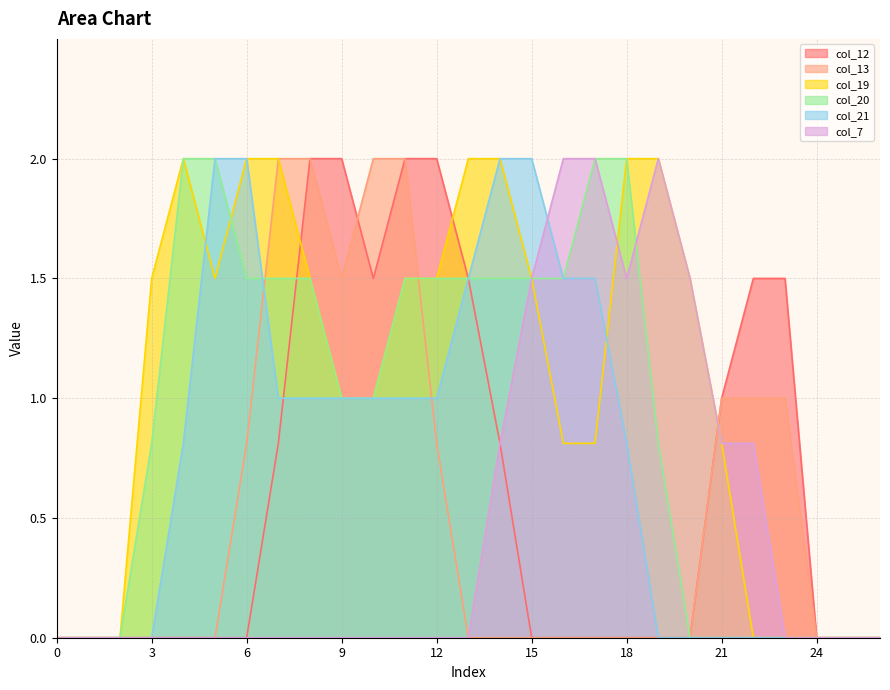

Reading left to right, extract all data points from this chart.

col_12: 0=0.0	1=0.0	2=0.0	3=0.0	4=0.0	5=0.0	6=0.0	7=0.8	8=2.0	9=2.0	10=1.5	11=2.0	12=2.0	13=1.5	14=0.8	15=0.0	16=0.0	17=0.0	18=0.0	19=0.0	20=0.0	21=1.0	22=1.5	23=1.5	24=0.0	25=0.0	26=0.0
col_13: 0=0.0	1=0.0	2=0.0	3=0.0	4=0.0	5=0.0	6=0.8	7=2.0	8=2.0	9=1.5	10=2.0	11=2.0	12=0.8	13=0.0	14=0.0	15=0.0	16=0.0	17=0.0	18=0.0	19=0.0	20=0.0	21=1.0	22=1.0	23=1.0	24=0.0	25=0.0	26=0.0
col_19: 0=0.0	1=0.0	2=0.0	3=1.5	4=2.0	5=1.5	6=2.0	7=2.0	8=1.5	9=1.0	10=1.0	11=1.5	12=1.5	13=2.0	14=2.0	15=1.5	16=0.8	17=0.8	18=2.0	19=2.0	20=1.5	21=0.8	22=0.0	23=0.0	24=0.0	25=0.0	26=0.0
col_20: 0=0.0	1=0.0	2=0.0	3=0.8	4=2.0	5=2.0	6=1.5	7=1.5	8=1.5	9=1.0	10=1.0	11=1.5	12=1.5	13=1.5	14=1.5	15=1.5	16=1.5	17=2.0	18=2.0	19=0.8	20=0.0	21=0.0	22=0.0	23=0.0	24=0.0	25=0.0	26=0.0
col_21: 0=0.0	1=0.0	2=0.0	3=0.0	4=0.8	5=2.0	6=2.0	7=1.0	8=1.0	9=1.0	10=1.0	11=1.0	12=1.0	13=1.5	14=2.0	15=2.0	16=1.5	17=1.5	18=0.8	19=0.0	20=0.0	21=0.0	22=0.0	23=0.0	24=0.0	25=0.0	26=0.0
col_7: 0=0.0	1=0.0	2=0.0	3=0.0	4=0.0	5=0.0	6=0.0	7=0.0	8=0.0	9=0.0	10=0.0	11=0.0	12=0.0	13=0.0	14=0.8	15=1.5	16=2.0	17=2.0	18=1.5	19=2.0	20=1.5	21=0.8	22=0.8	23=0.0	24=0.0	25=0.0	26=0.0